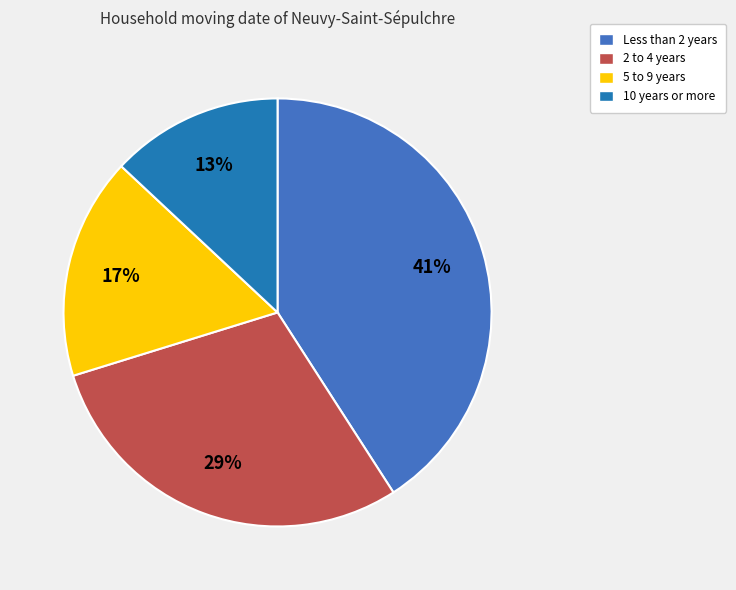

To the nearest percent, what is the average slice percentage?

25%